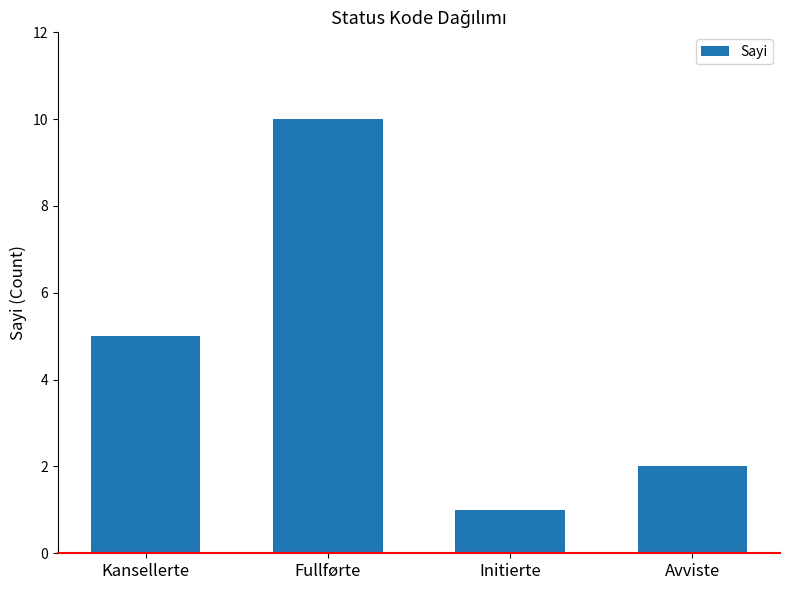

What is the label of the 4th bar from the right?

Kansellerte